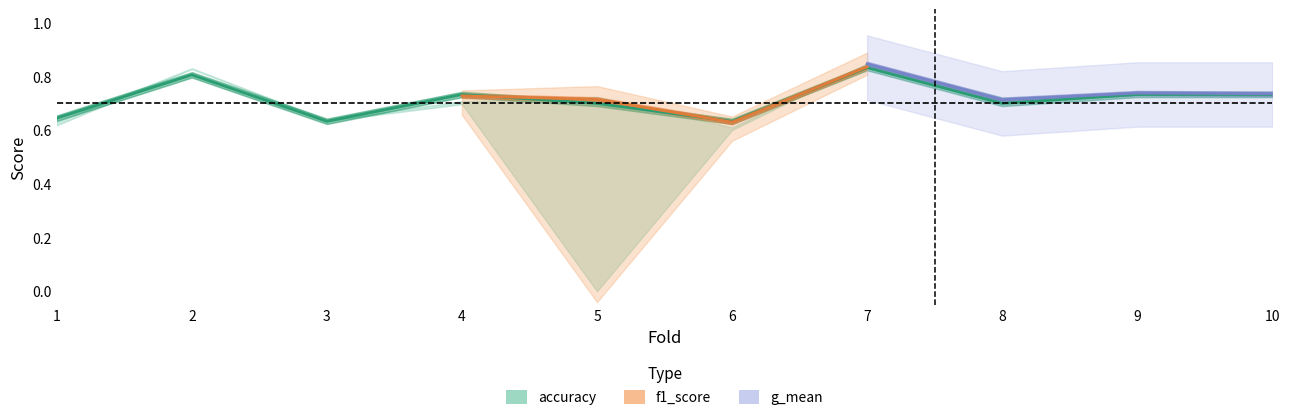

What is the difference between the f1_score values at 7 and 1?

0.2